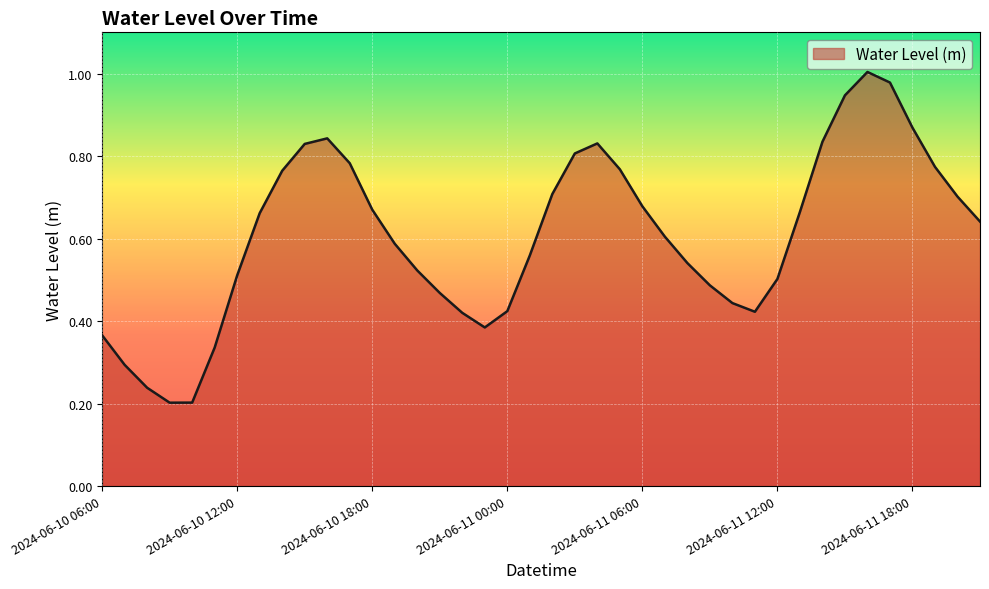

What is the maximum value shown in the chart?

1.0